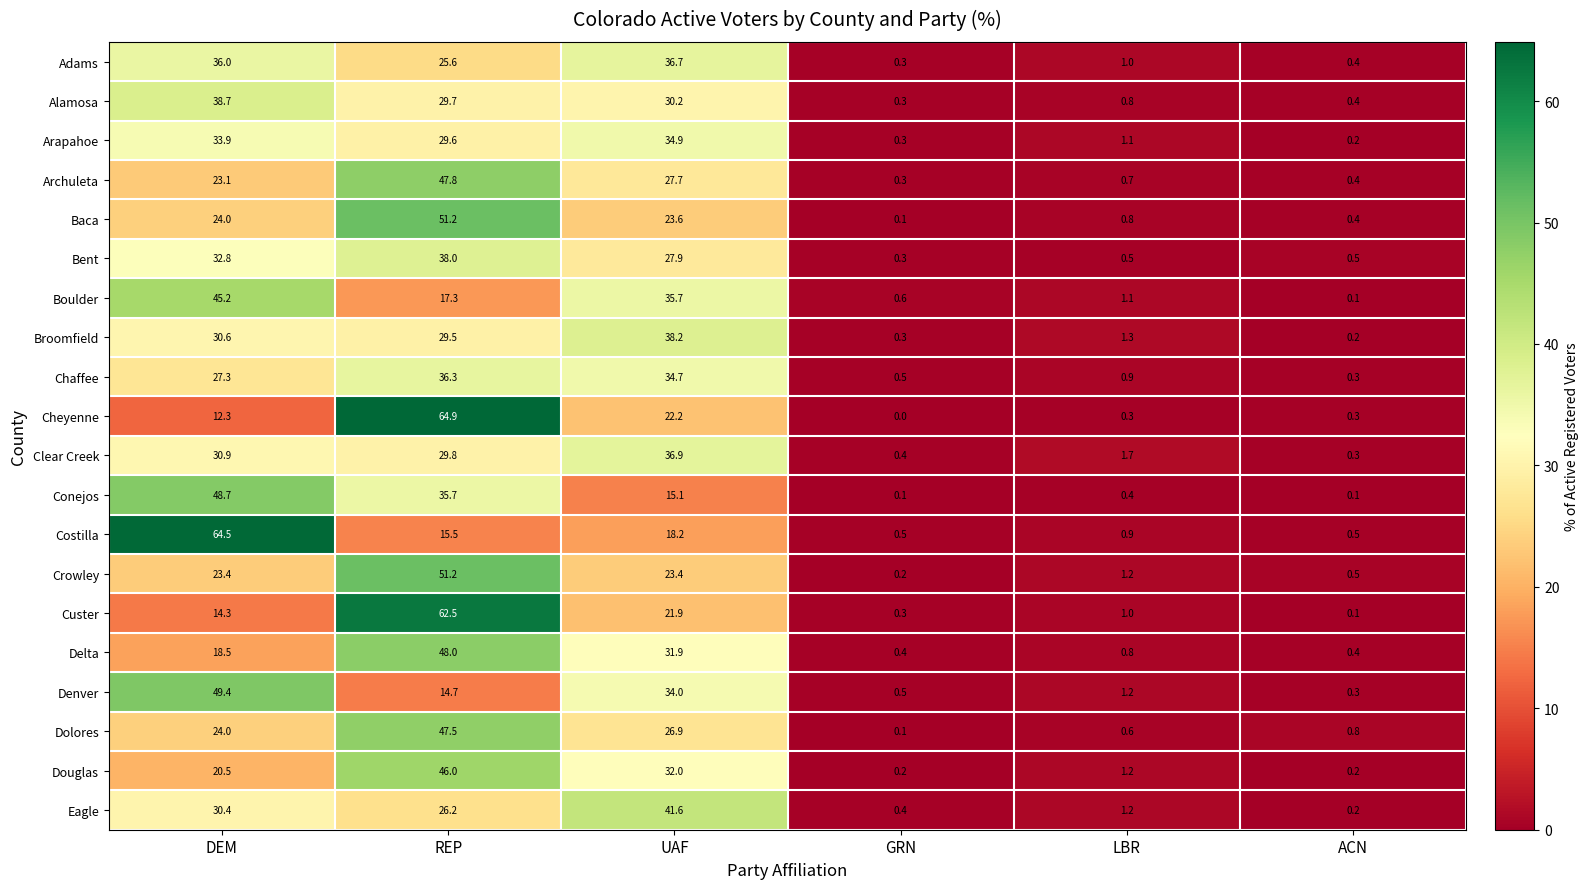

What is the maximum value shown in the chart?

64.9